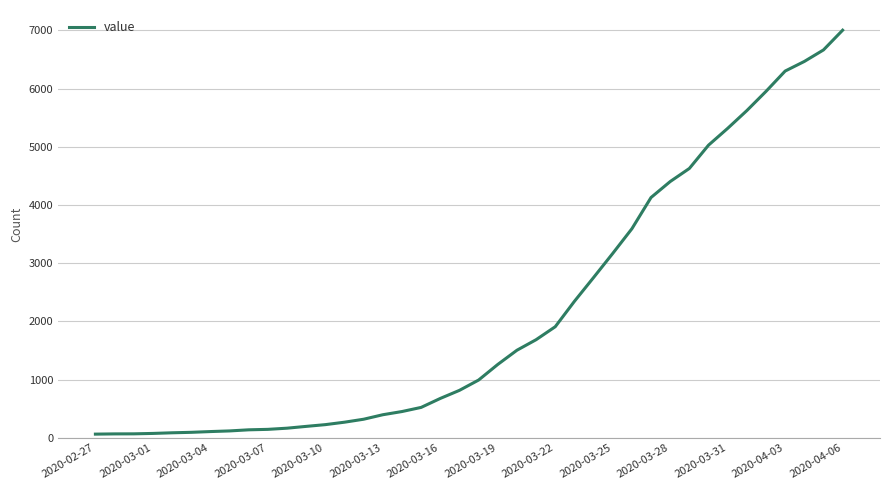

What is the difference between the maximum and minimum values?

6939